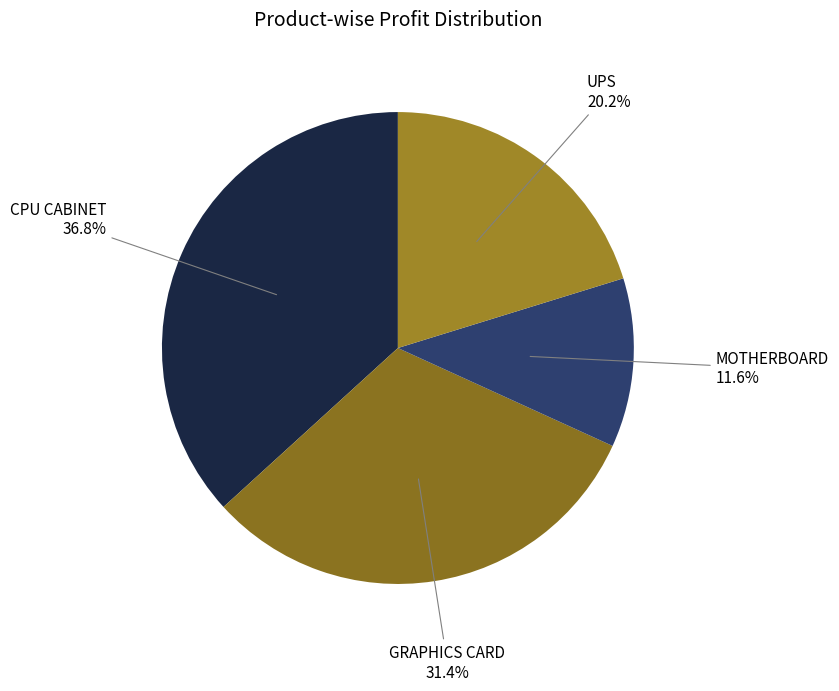

To the nearest percent, what percentage of the pie is UPS?

20%